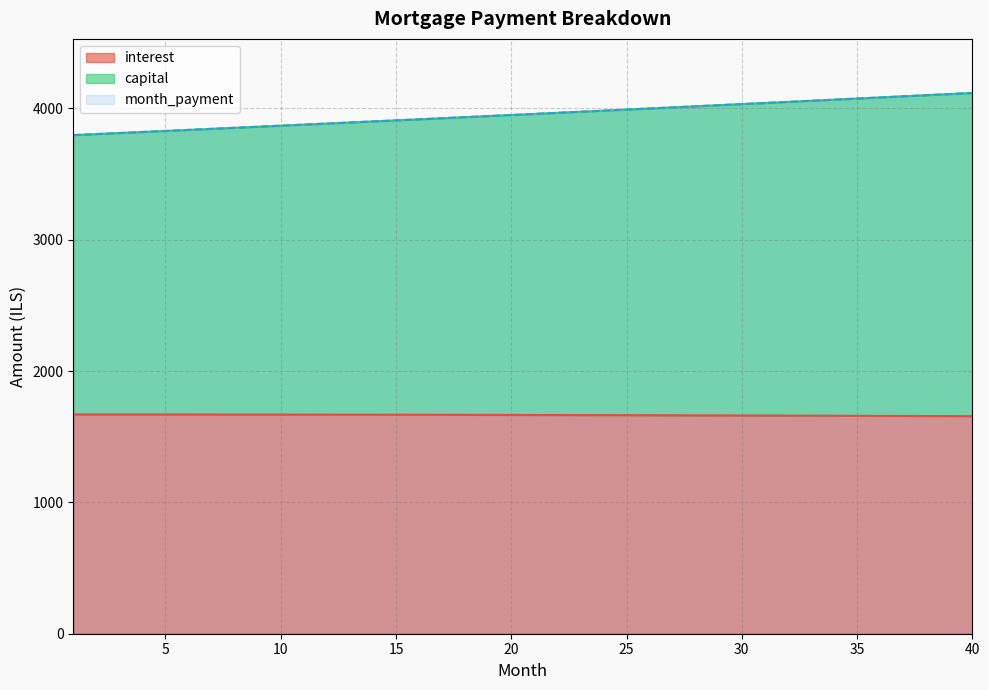

Between 6 and 3, which is larger?

3